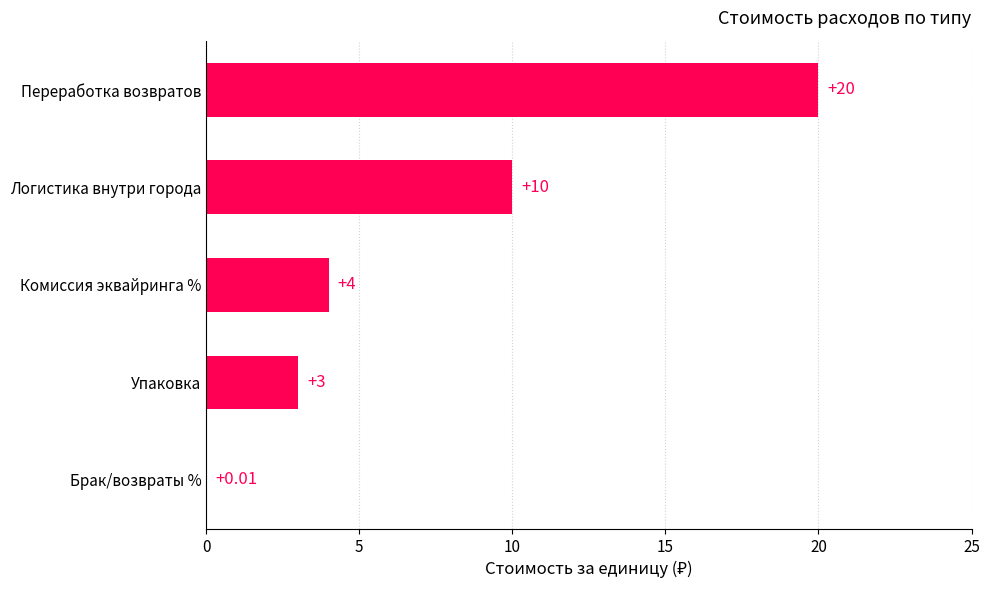

Which has a higher value, Переработка возвратов or Логистика внутри города?

Переработка возвратов